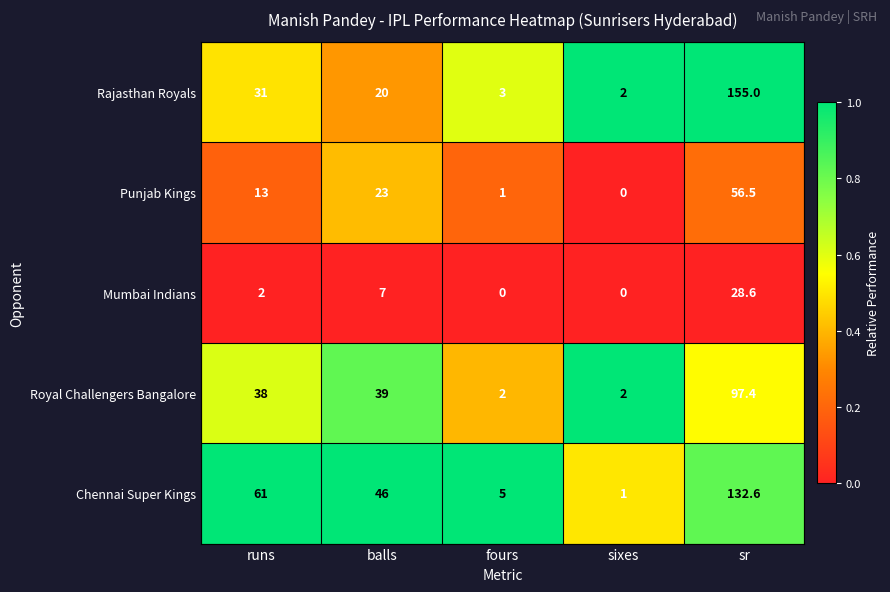

Reading left to right, transcribe all the data shown in this chart.

Rajasthan Royals: 31.0	20.0	3.0	2.0	155.0
Punjab Kings: 13.0	23.0	1.0	0.0	56.5
Mumbai Indians: 2.0	7.0	0.0	0.0	28.6
Royal Challengers Bangalore: 38.0	39.0	2.0	2.0	97.4
Chennai Super Kings: 61.0	46.0	5.0	1.0	132.6